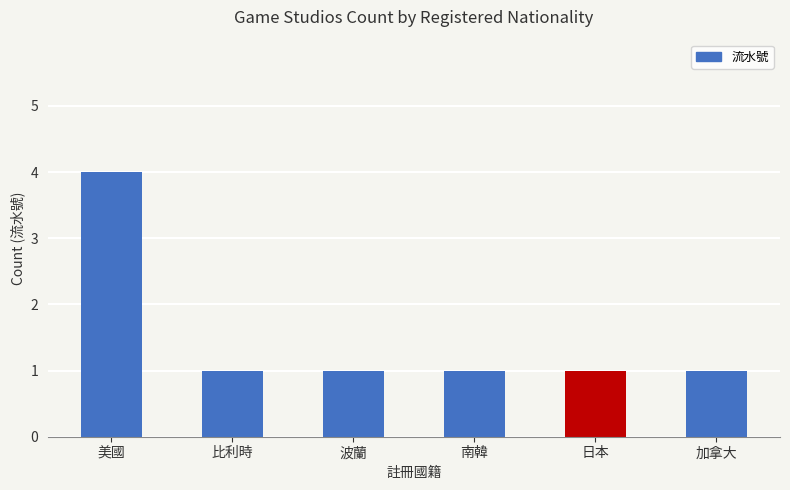

What is the smallest value displayed?

1